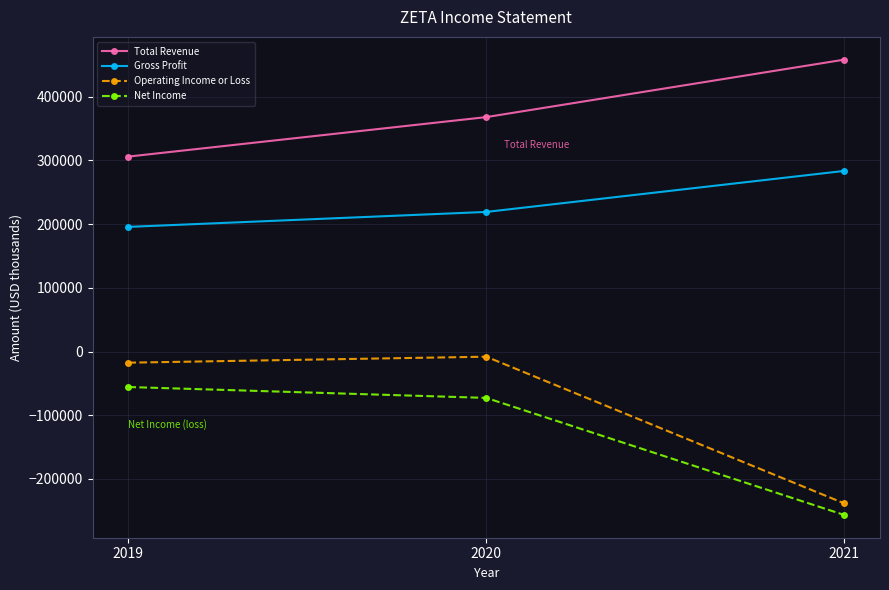

What is the greatest value displayed?

458300